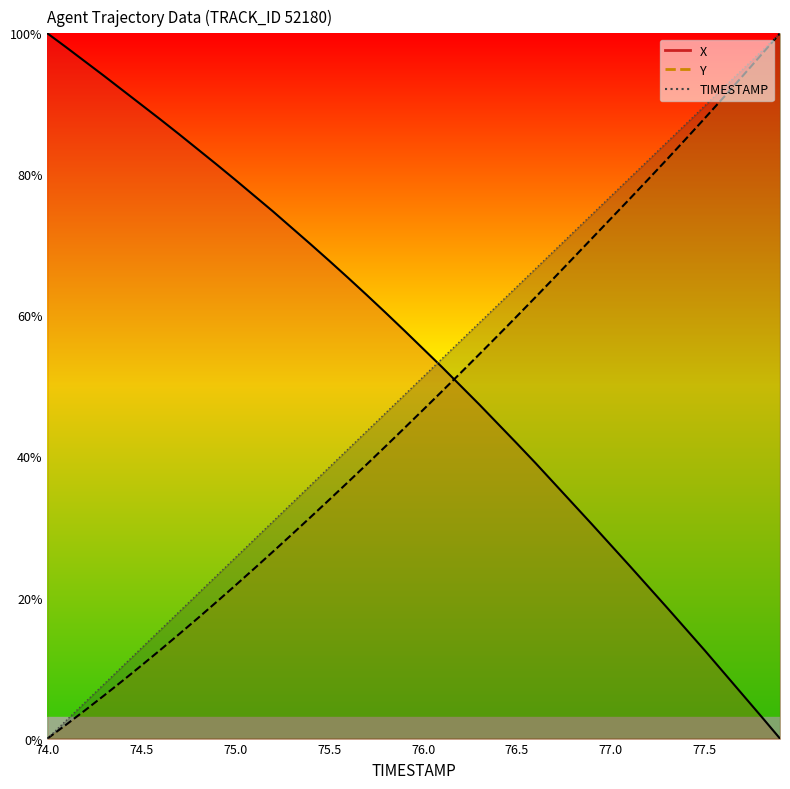

What is the difference between the Y values at 76.4 and 77.3?

25.0